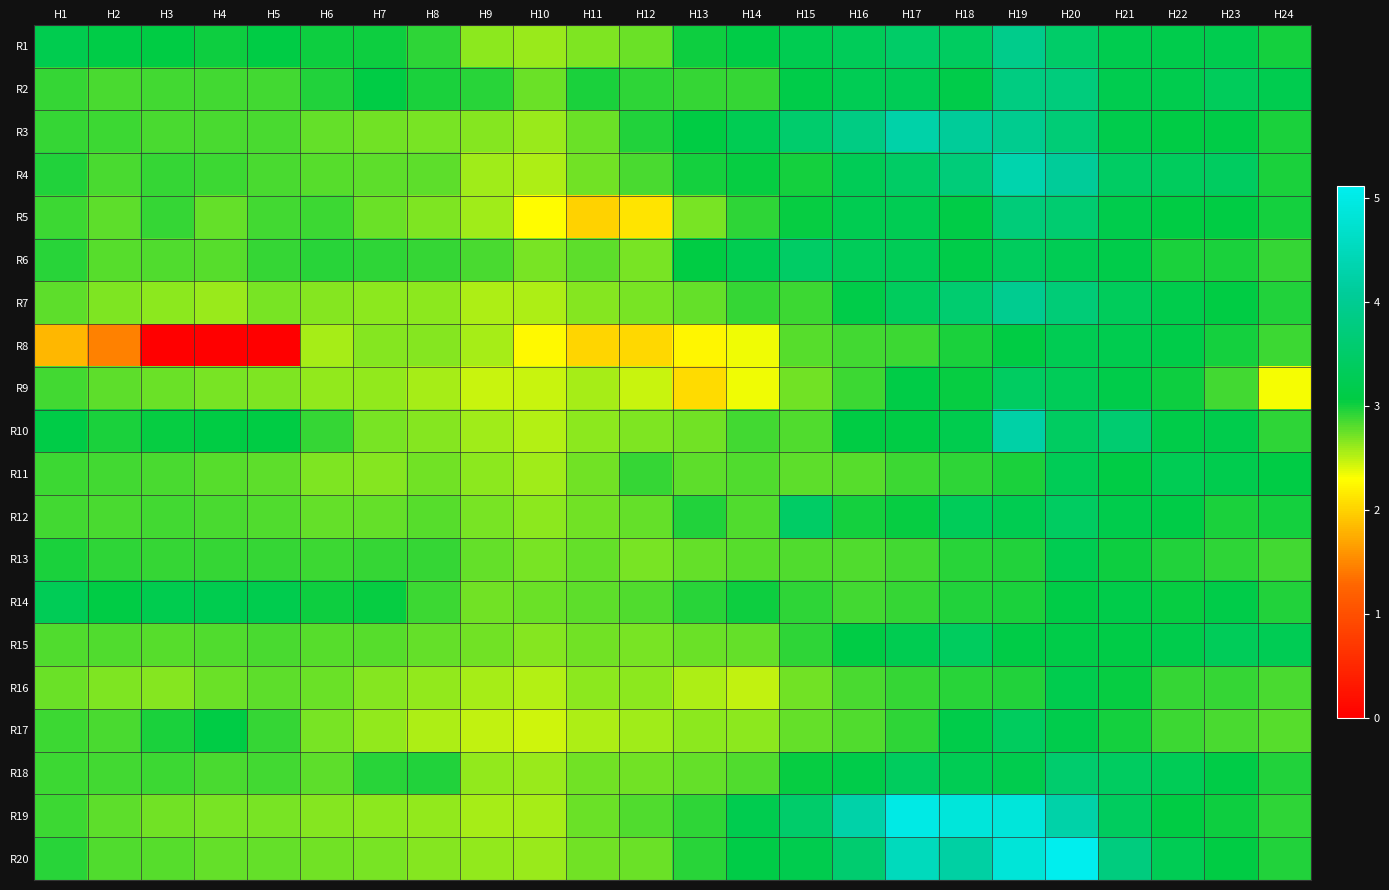

Count the number of categories in the chart.

24